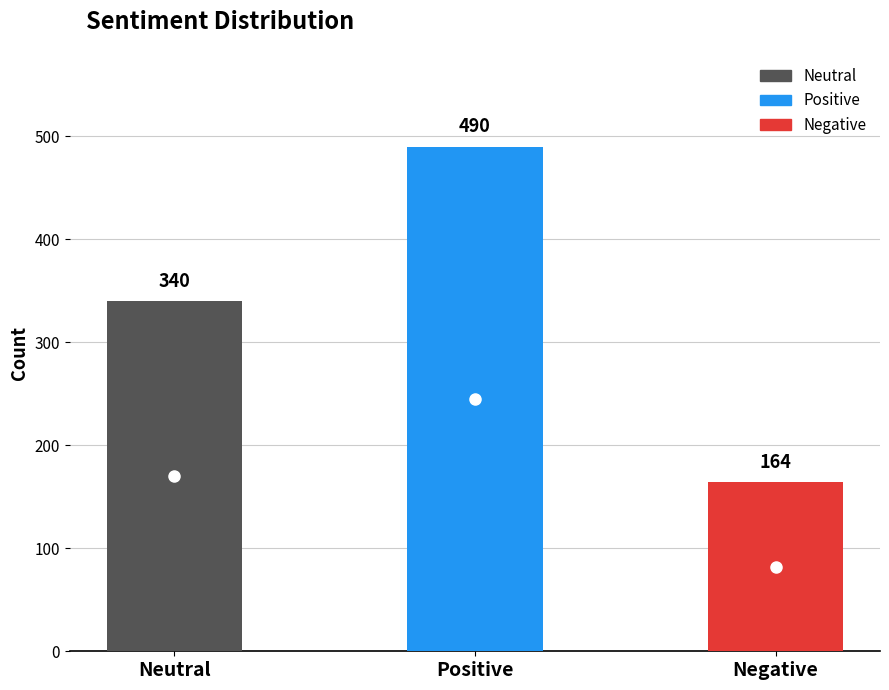

True or false: the data shows 233 at Negative.

False